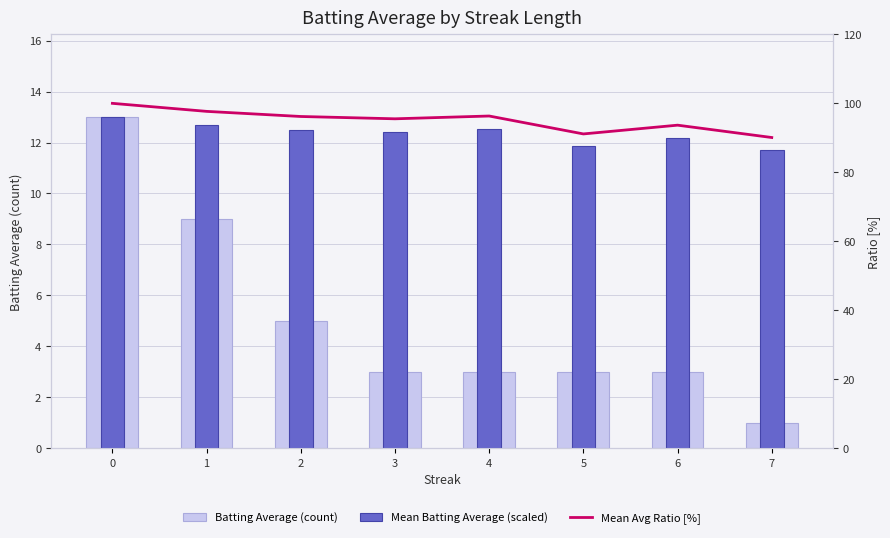

Rank the series by their maximum value, from lowest to highest.

Batting Average (count), Mean Batting Average (scaled), Mean Avg Ratio [%]